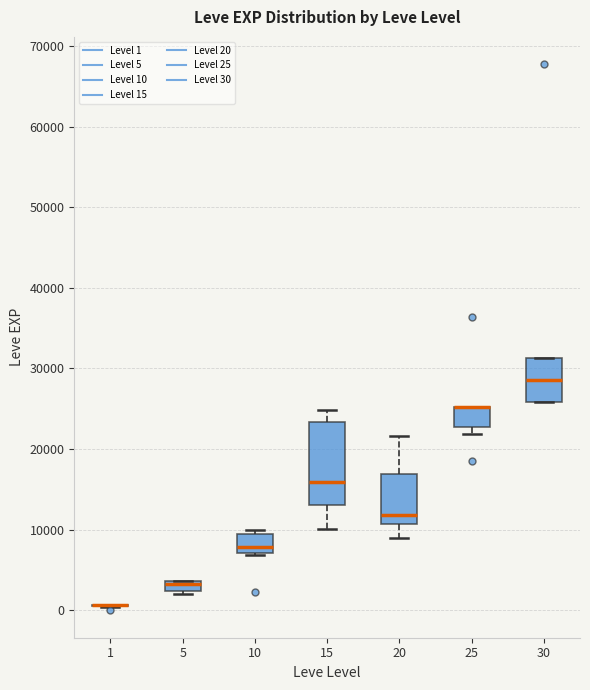

Comparing the boxes themselves (not the whiskers), which one is the tallest?

15